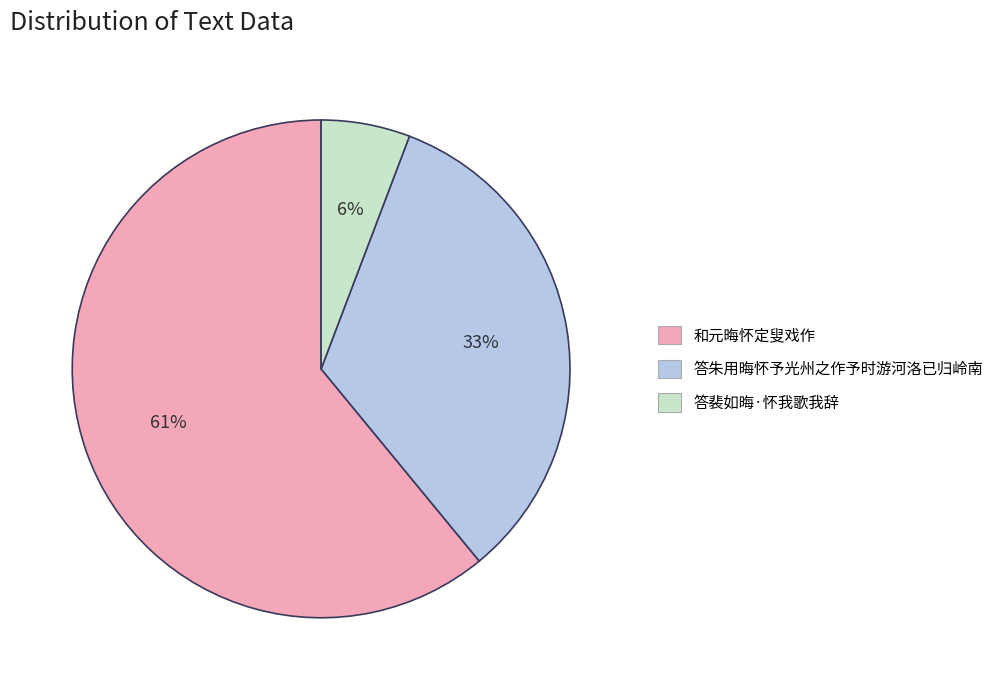

Do 答朱用晦怀予光州之作予时游河洛已归岭南 and 答裴如晦·怀我歌我辞 together represent more than half of the pie?

No